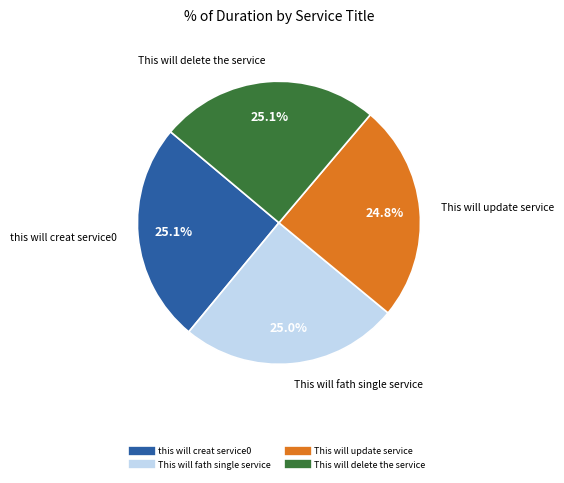

What percentage is the This will fath single service slice, to the nearest percent?

25%